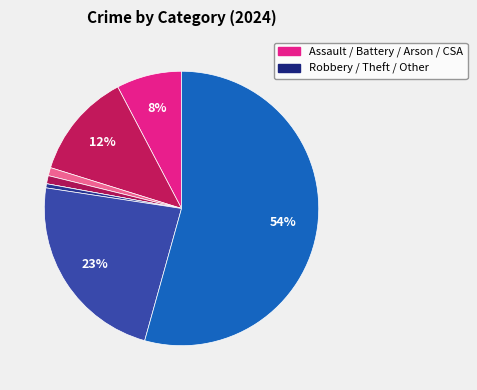

What is the smallest slice in the pie chart?

Homicide